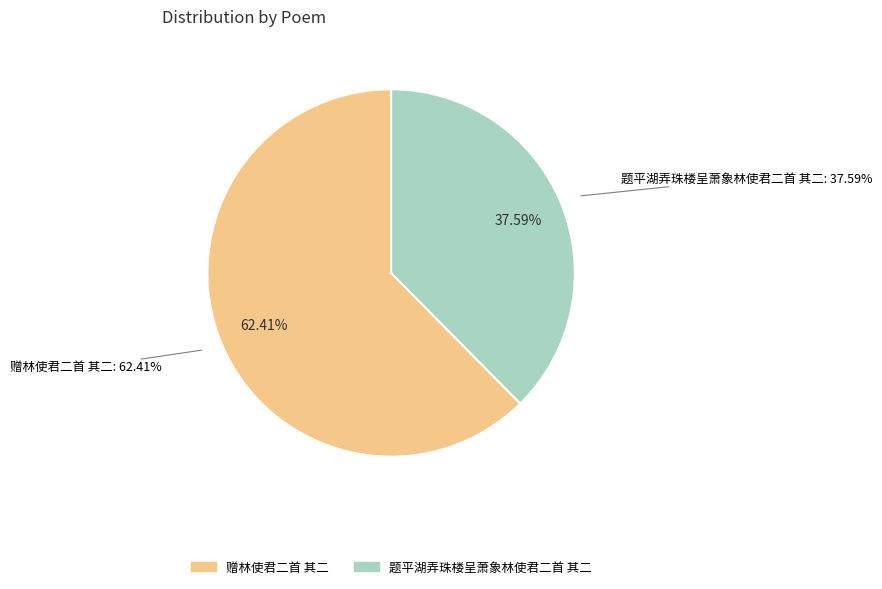

To the nearest percent, what is the combined percentage of 题平湖弄珠楼呈萧象林使君二首 其二 and 赠林使君二首 其二?

100%